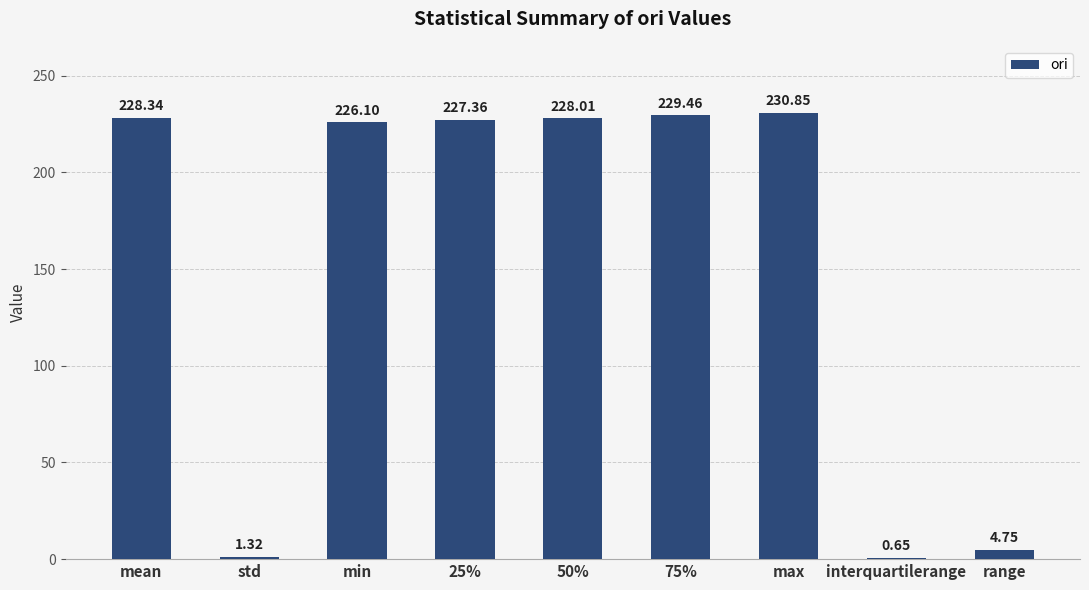

Approximately how many times larger is the value at max compared to std?

175.1